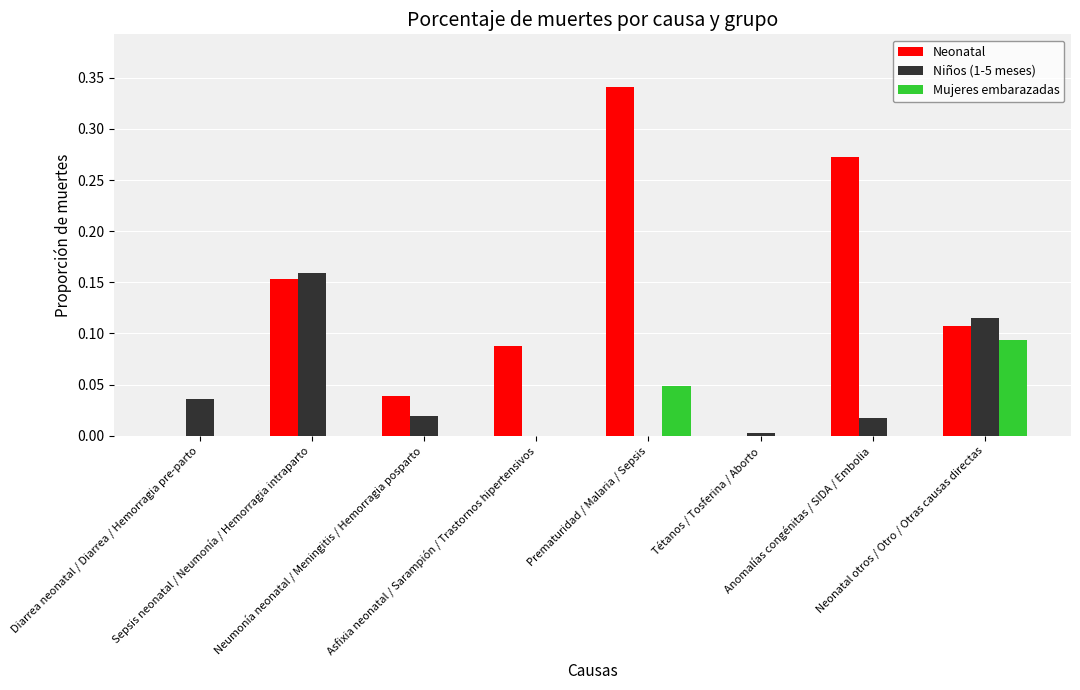

What is the sum of all Neonatal values?

1.0